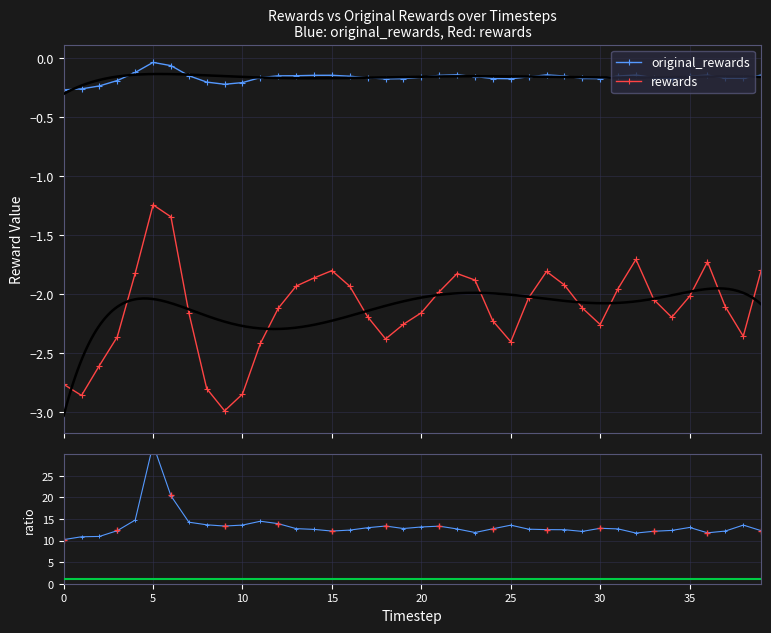

The original_rewards series shows -0.1 at 20. True or false?

False